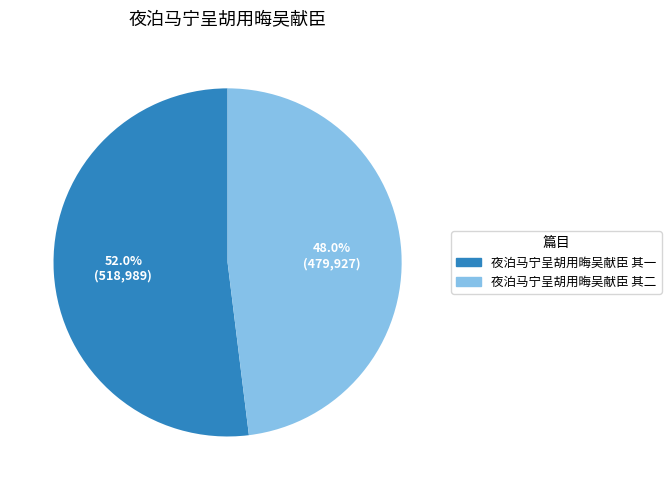

Which slice is the smallest?

夜泊马宁呈胡用晦吴献臣 其二